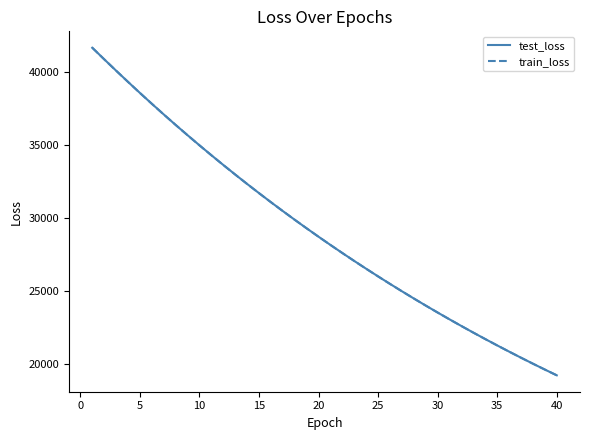

Which series has the largest range (max minus min)?

train_loss